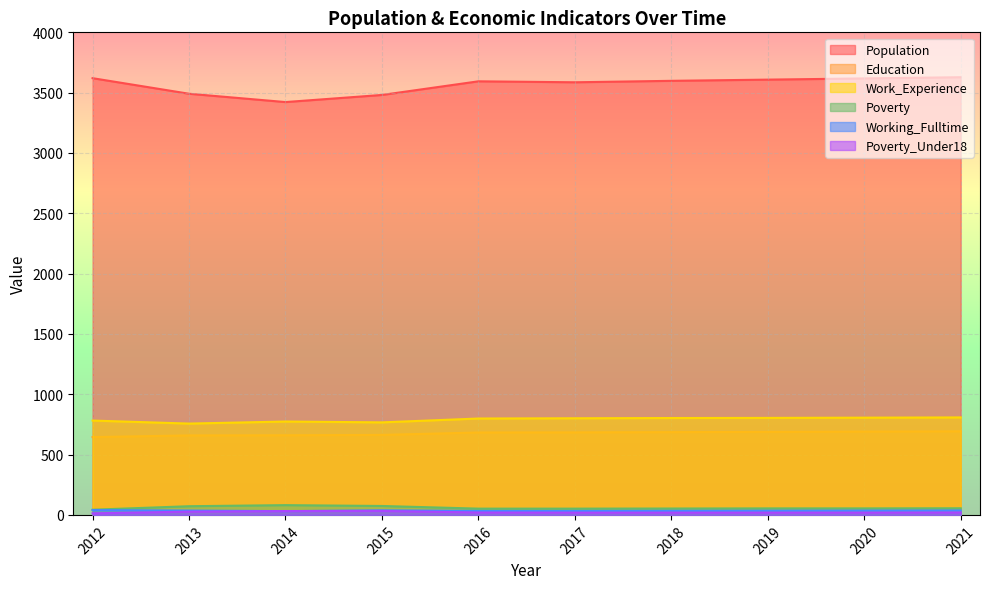

What is the value of the Poverty point at the 10th from the left?

55